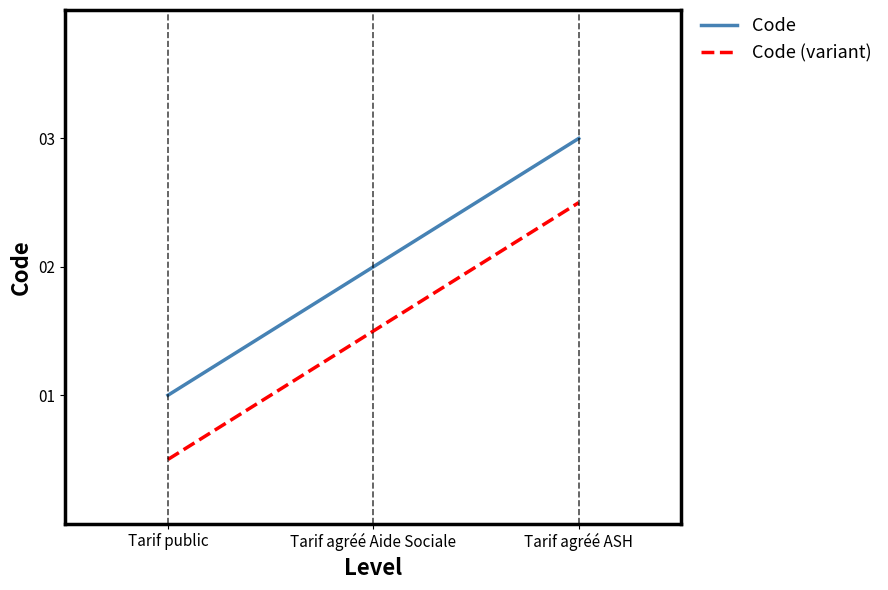

What are all the series names shown in the legend?

Code, Code (variant)